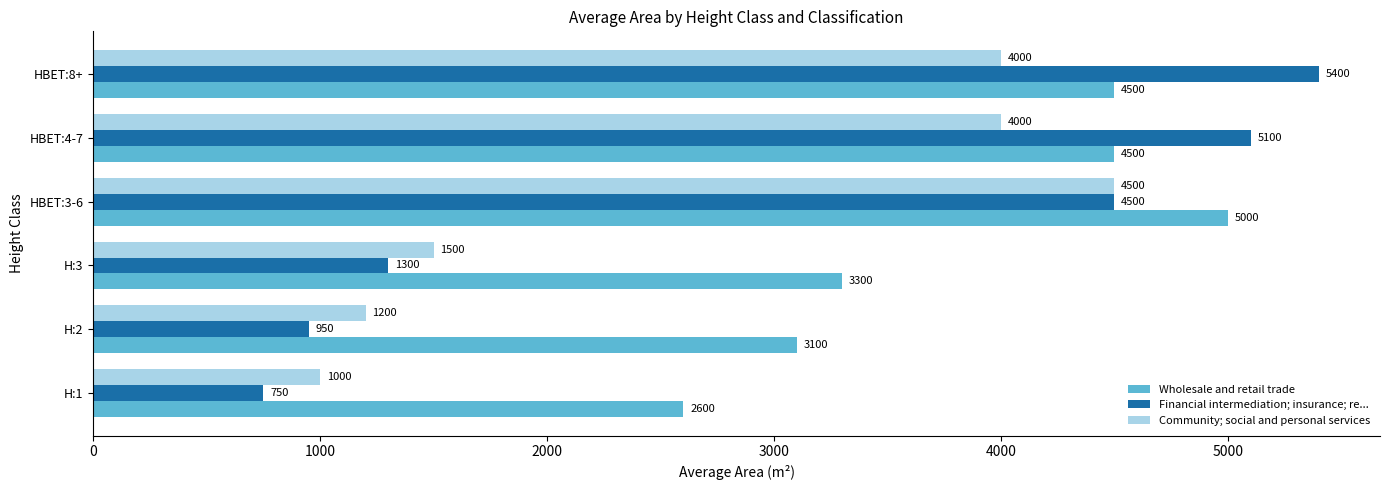

Rank the series by their maximum value, from highest to lowest.

Financial intermediation; insurance; re..., Wholesale and retail trade, Community; social and personal services